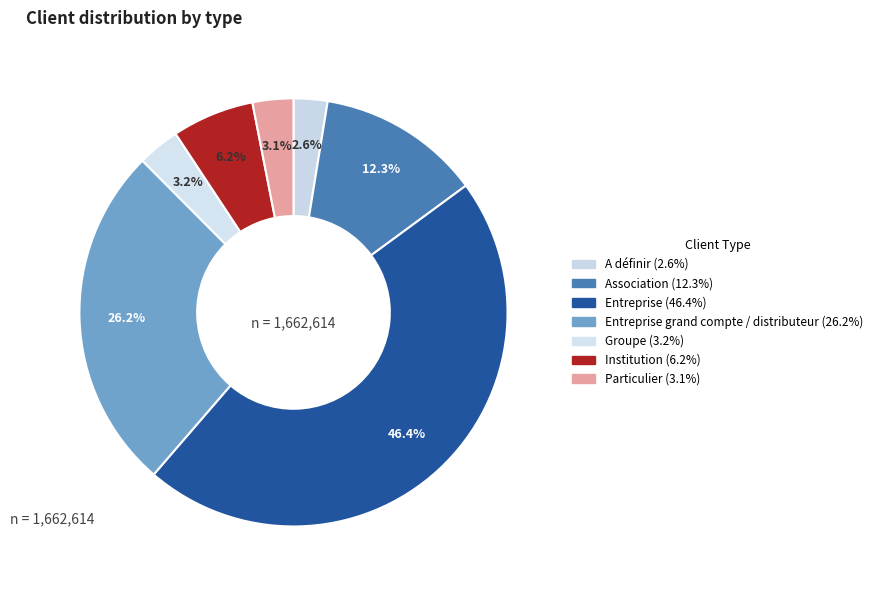

How many segments does this pie chart have?

7